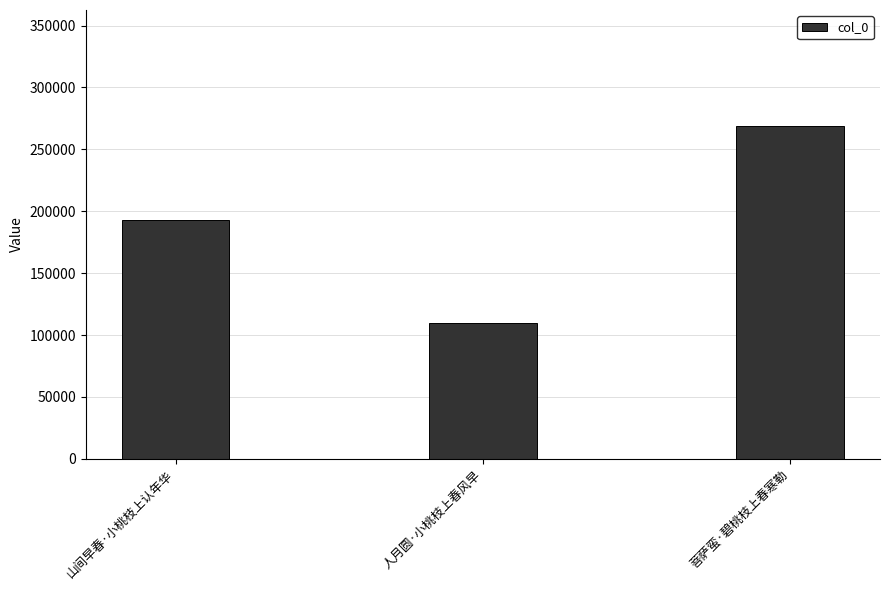

Reading left to right, list all the values displayed in this chart.

山间早春·小桃枝上认年华=192829	人月圆·小桃枝上春风早=109669	菩萨蛮·碧桃枝上春寒勒=268549